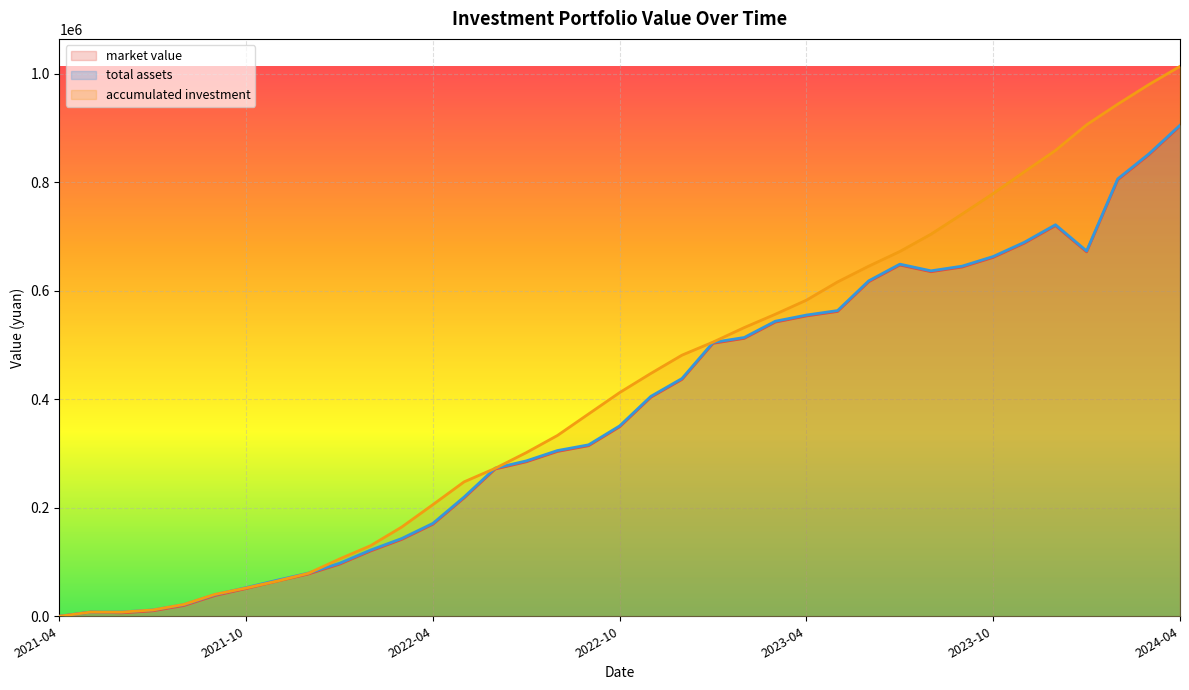

At which label does accumulated investment first exceed 412249?

2022-10